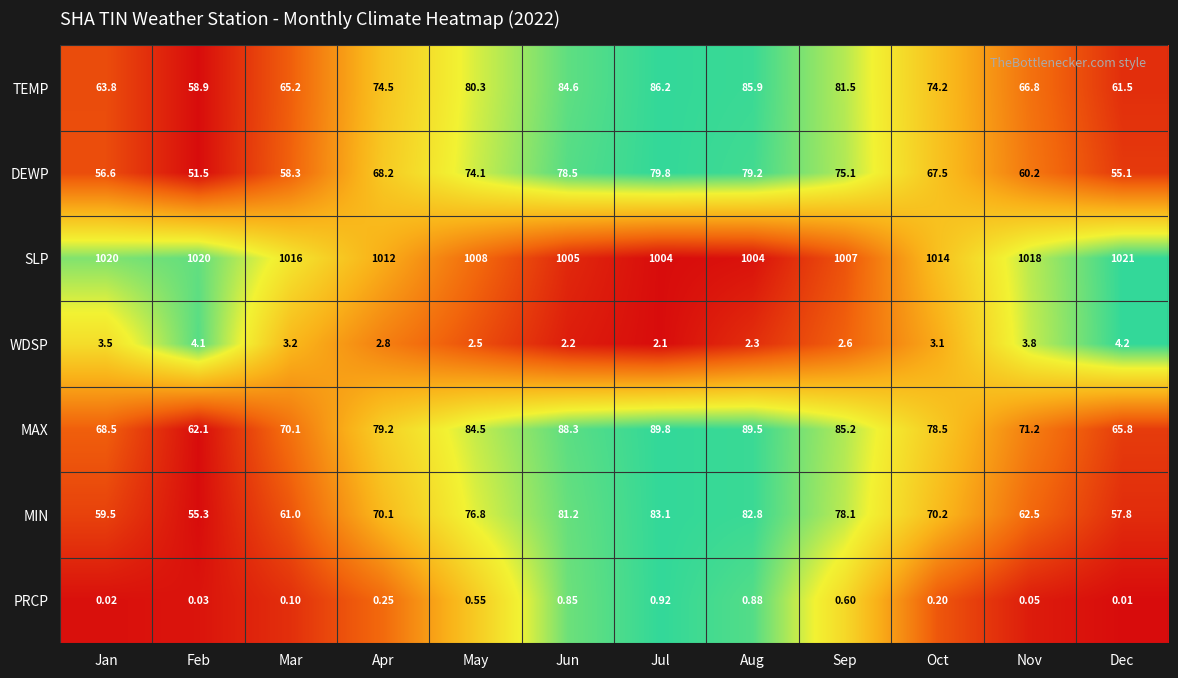

List the series in order of their peak value, highest first.

SLP, MAX, TEMP, MIN, DEWP, WDSP, PRCP